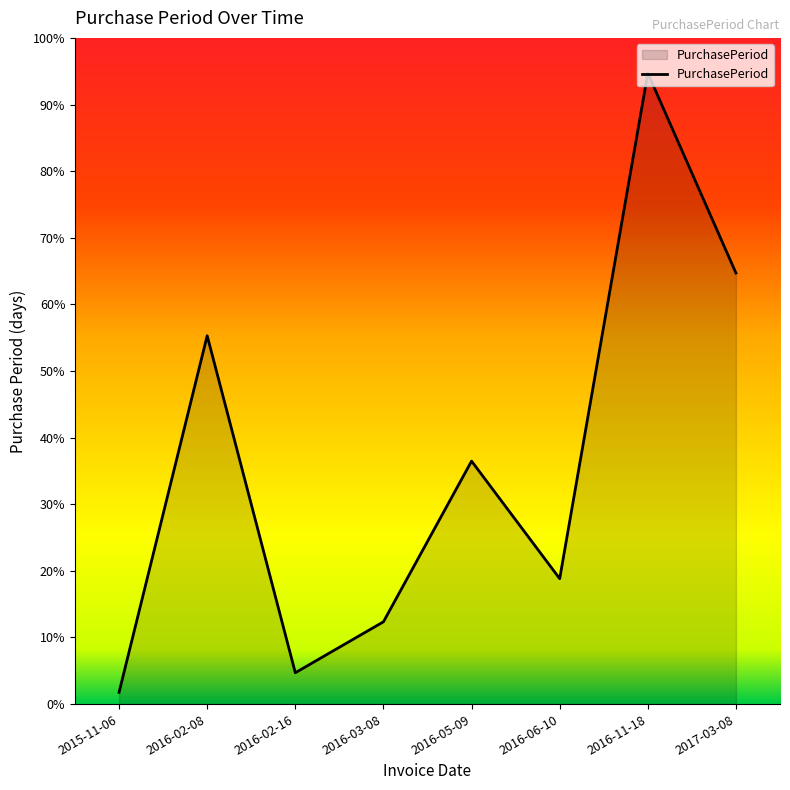

Is this an area chart (filled region under the line)?

Yes